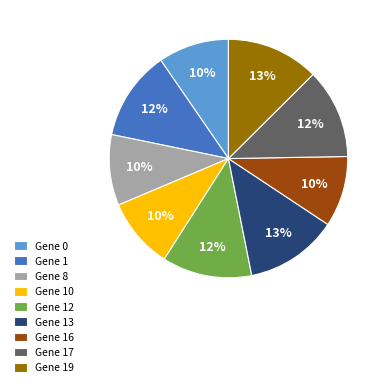

Is Gene 8 the majority of the pie?

No